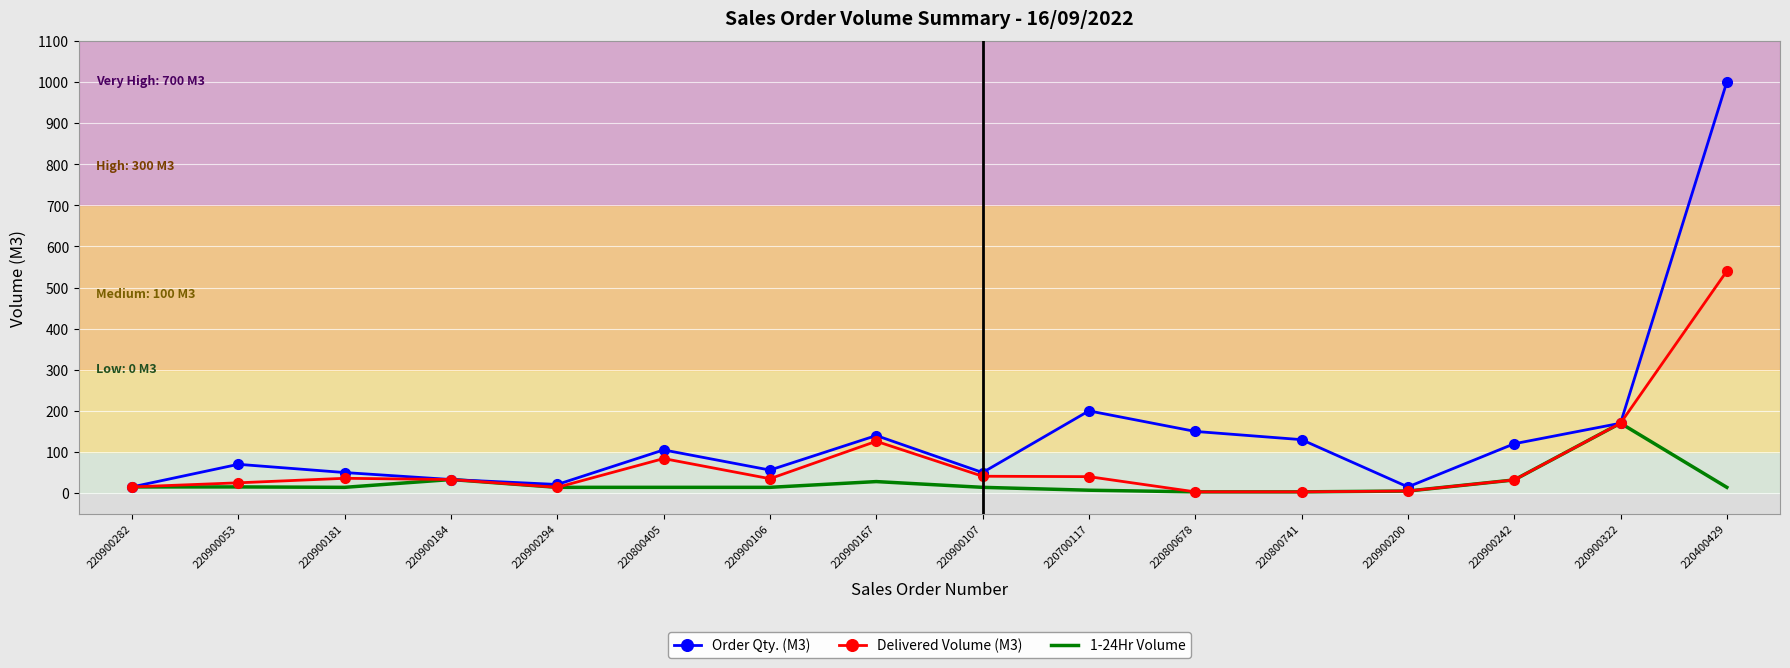

The Delivered Volume (M3) series shows 25 at 220900053. True or false?

True